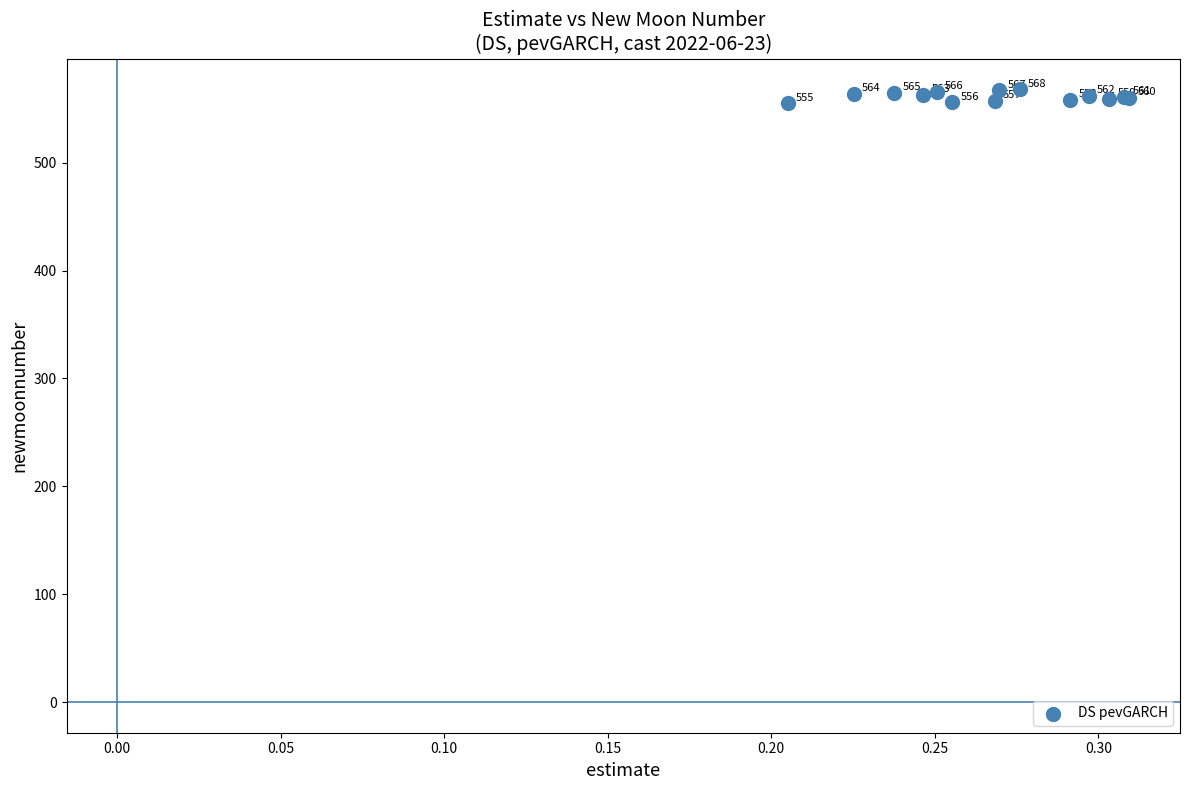

What Y value in the scatter plot is closest to 561?

561